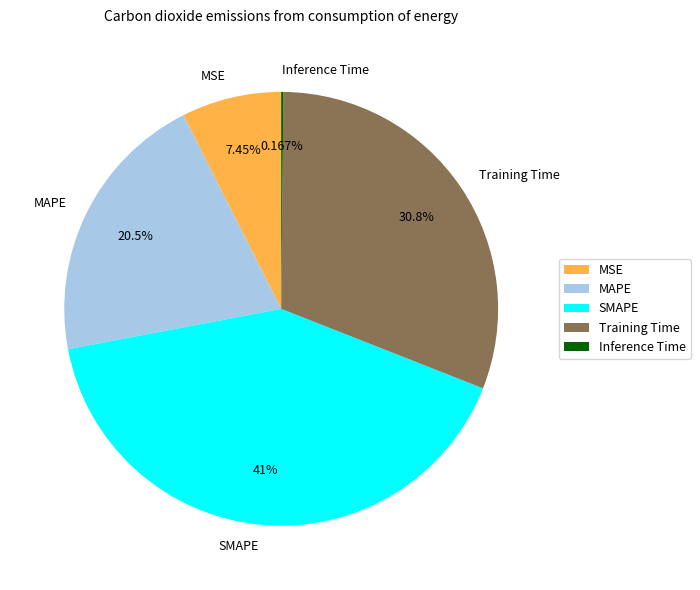

Does MSE account for over 50% of the chart?

No